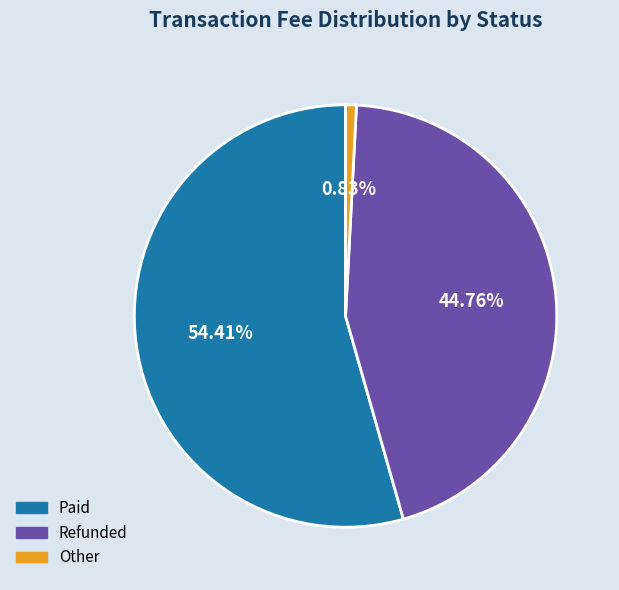

Rank the categories by value from lowest to highest.

Other, Refunded, Paid